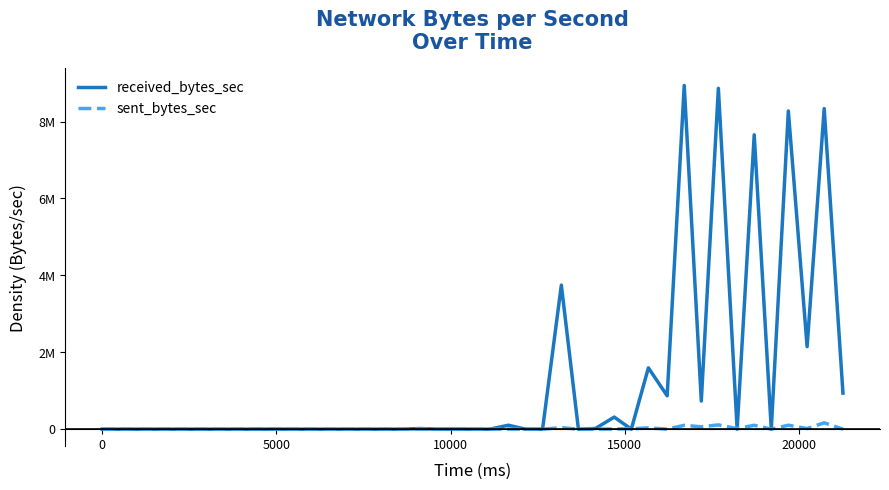

Reading right to left, list all the values displayed in this chart.

received_bytes_sec: 937699	8337549	2147261	8275711	0	7656120	0	8864806	732108	8938638	868306	1594979	0	314430	18423	0	3747060	206	0	102409	205	0	4760	0	16704	0	0	0	0	0	0	0	2403	731	0	0	0	0	0
sent_bytes_sec: 0	165620	16014	102877	0	101263	14718	110858	61338	100289	169	33734	10962	4797	2357	0	38891	499	0	3134	586	0	2654	0	1964	0	0	0	0	0	0	0	0	12359	474	0	0	0	0